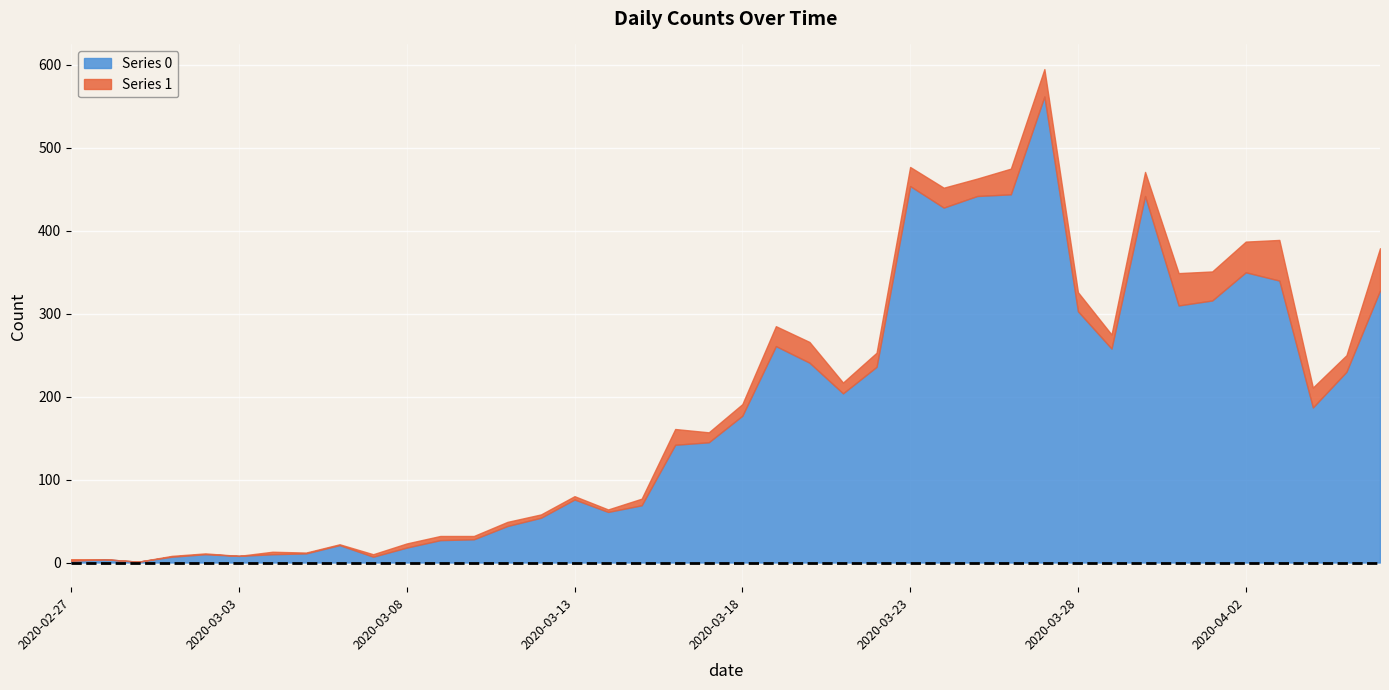

At which label is Series 0 closest to 281?

2020-03-19